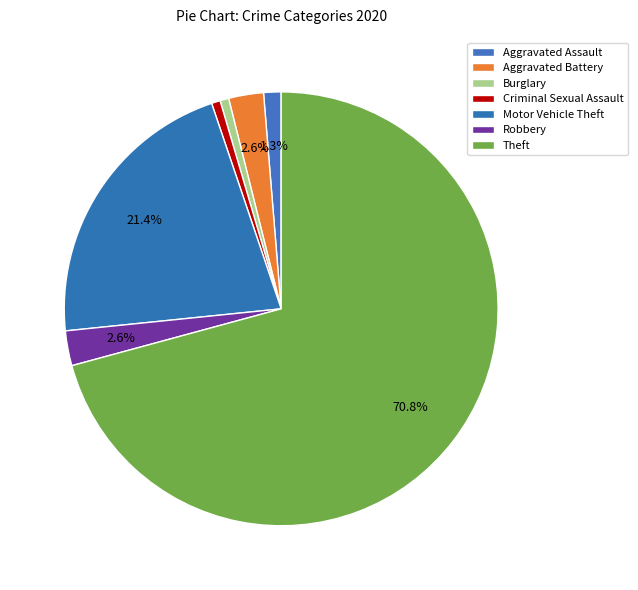

How many slices are in this pie chart?

7